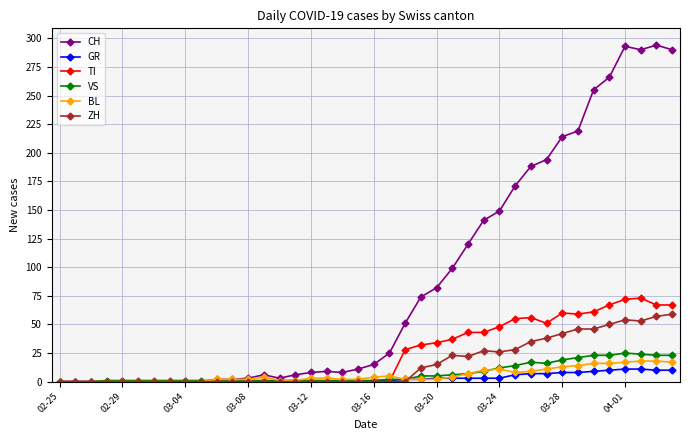

Count the number of data series in this chart.

6